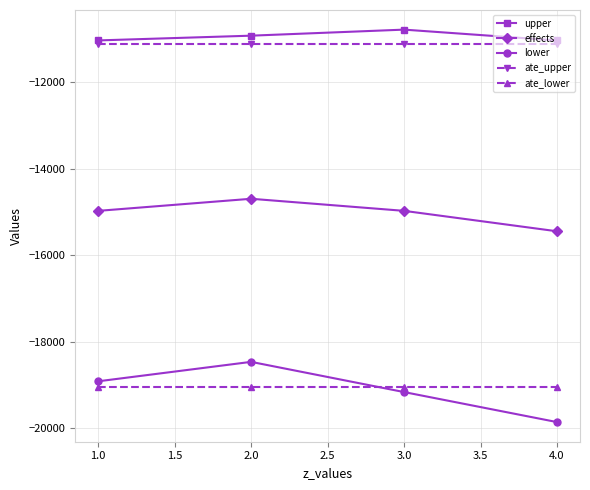

What is the minimum value shown in the chart?

-19861.6